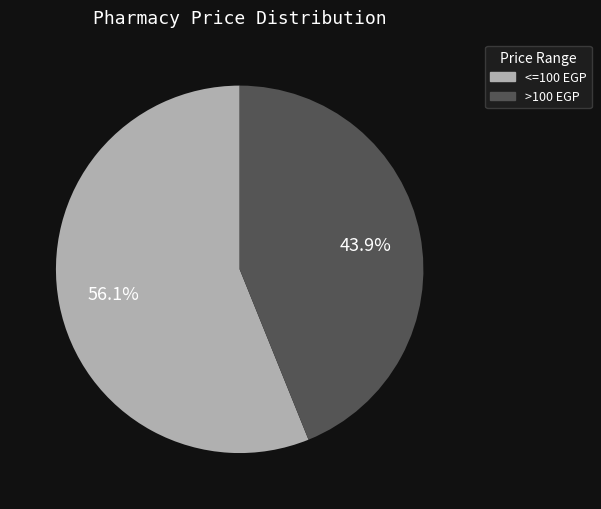

How many segments does this pie chart have?

2